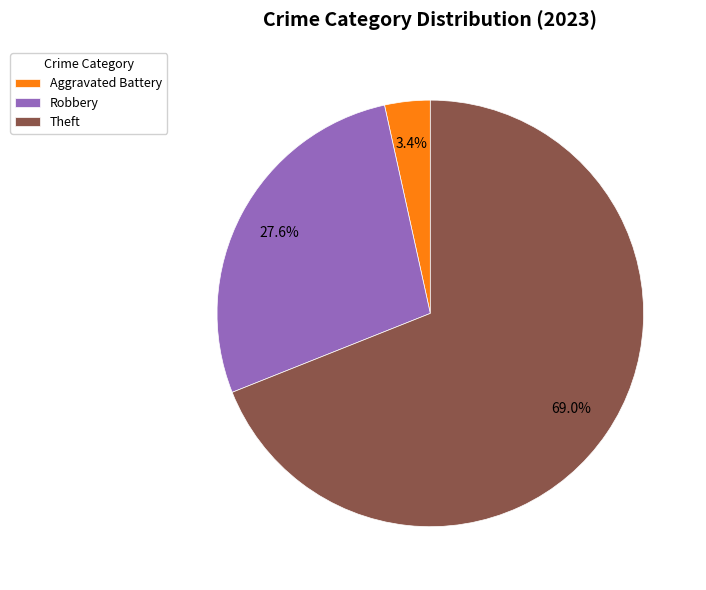

What is the total percentage of Theft and Robbery?

96.6%